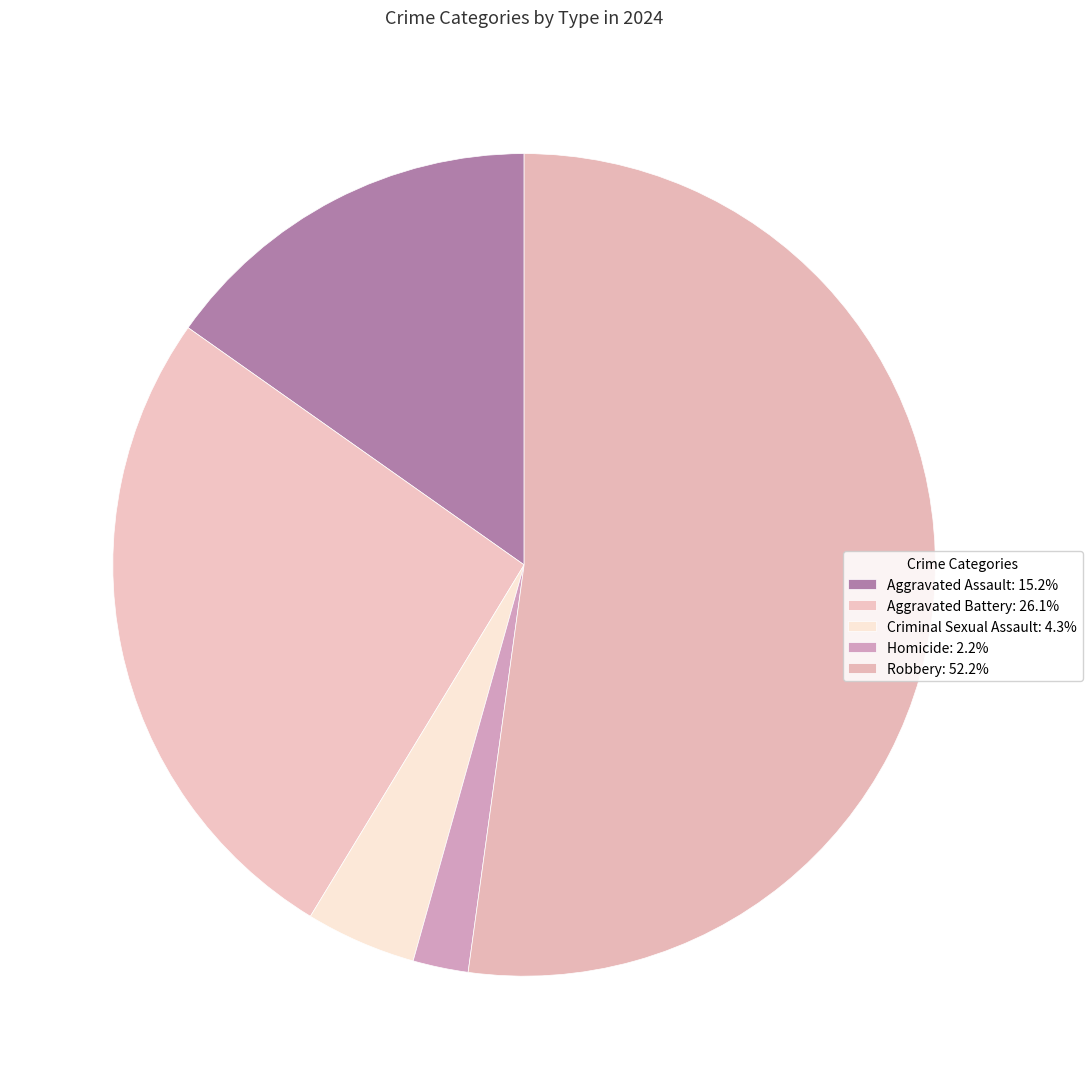

Count the number of slices in the pie.

5